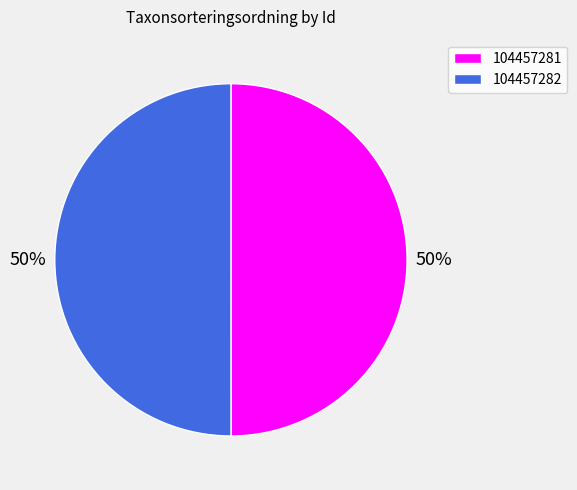

Is the sum of 104457281 and 104457282 greater than half?

Yes